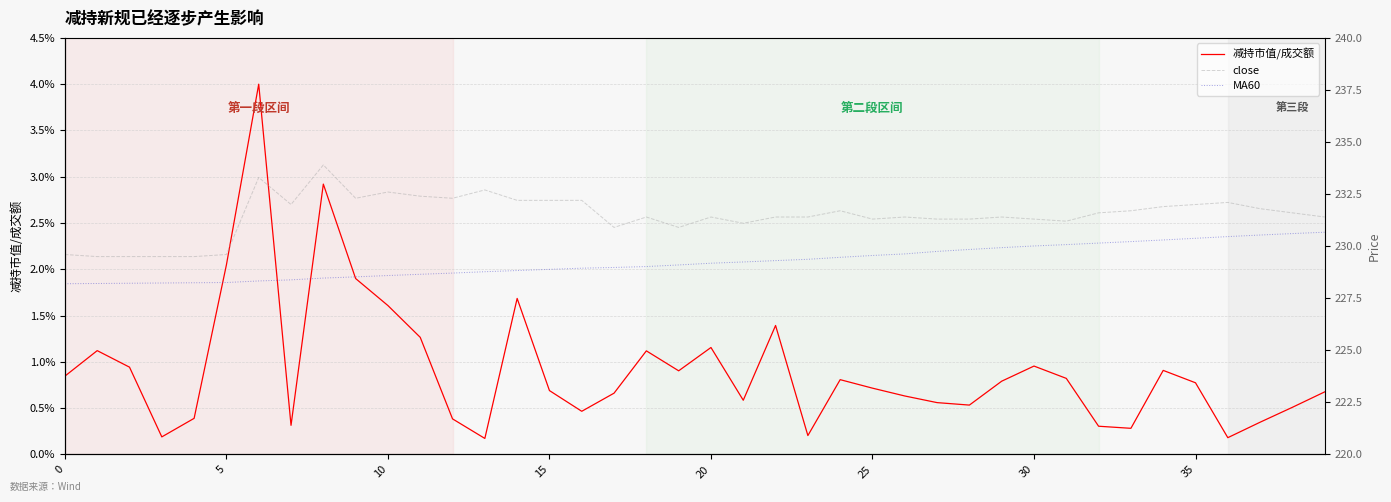

Is this an area chart (filled region under the line)?

No